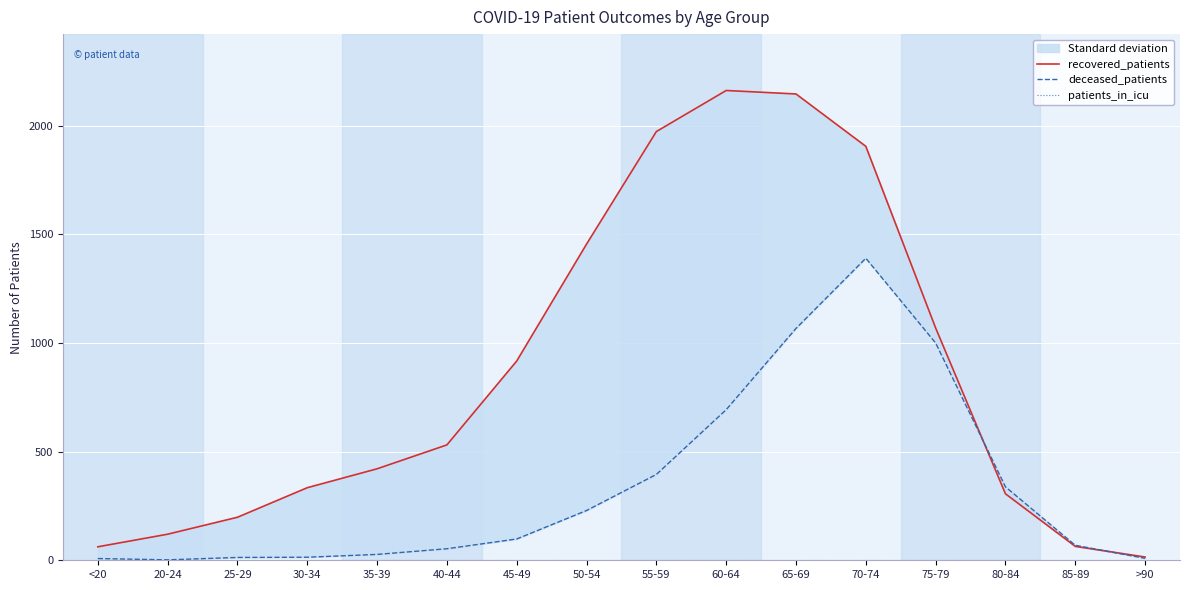

At which label does deceased_patients reach its minimum?

20-24